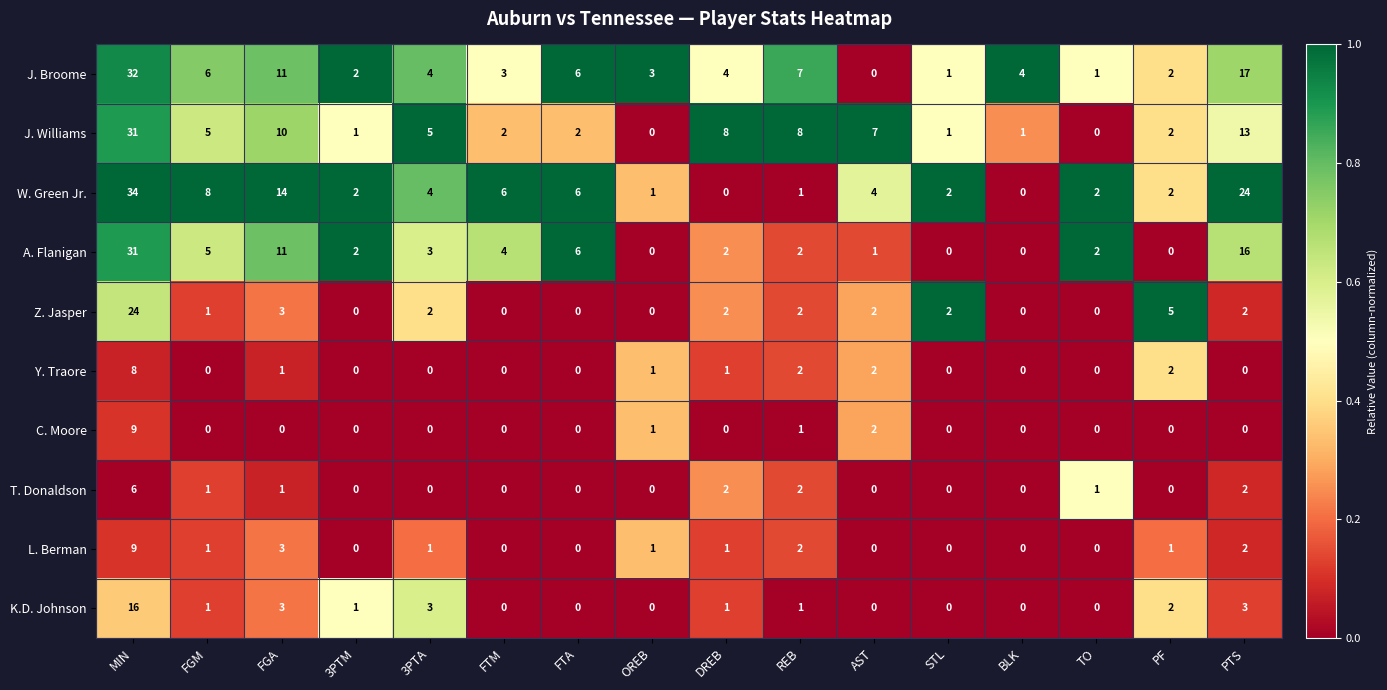

At how many categories does at least one series exceed 0?

16